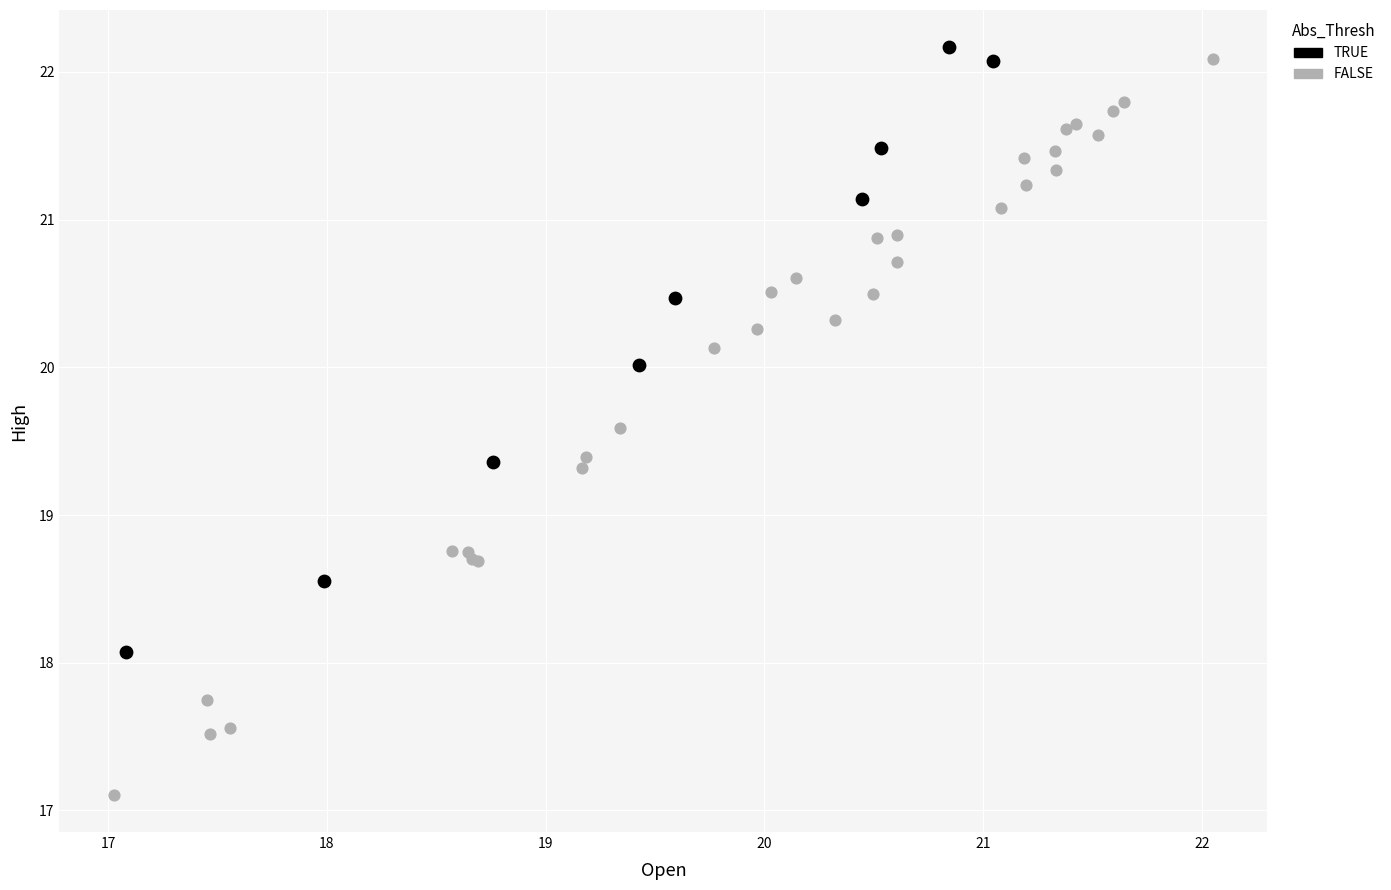

What are all the series names shown in the legend?

TRUE, FALSE